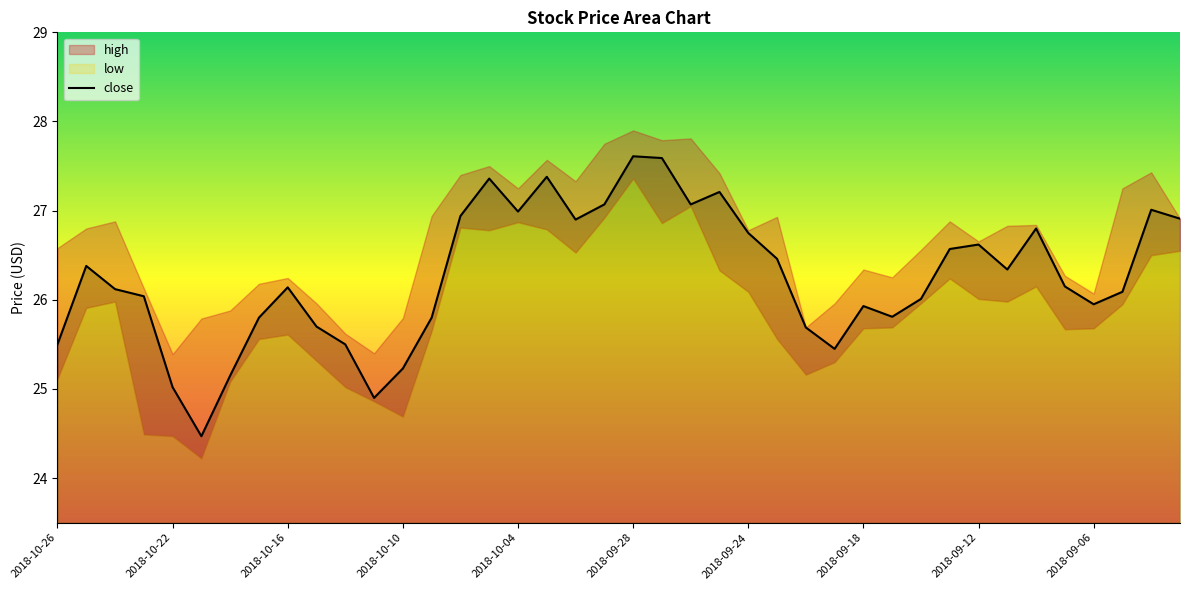

What is the maximum value for close?

27.6